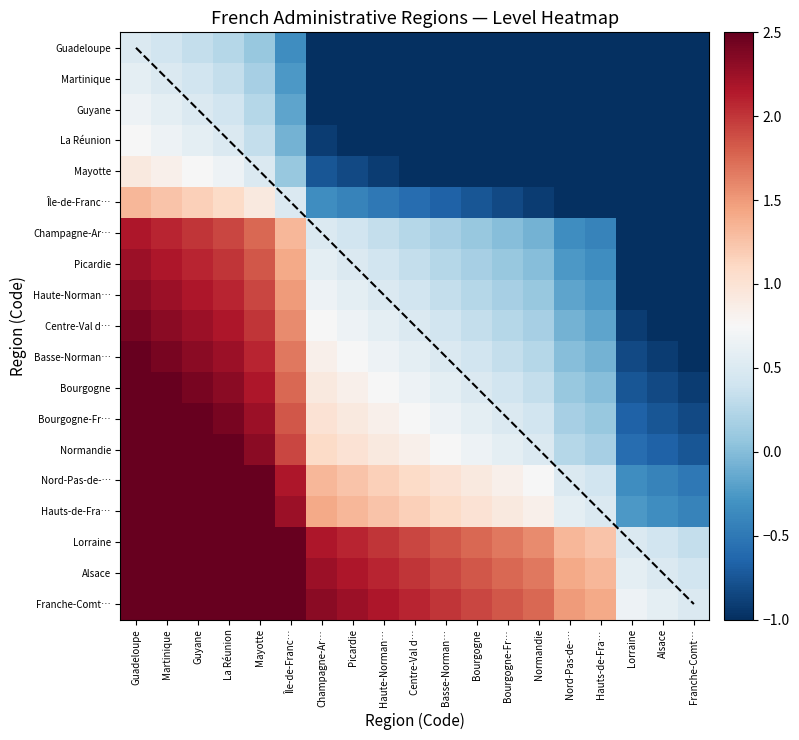

Is it true that Île-de-Franc… equals 0.9 at Mayotte?

True